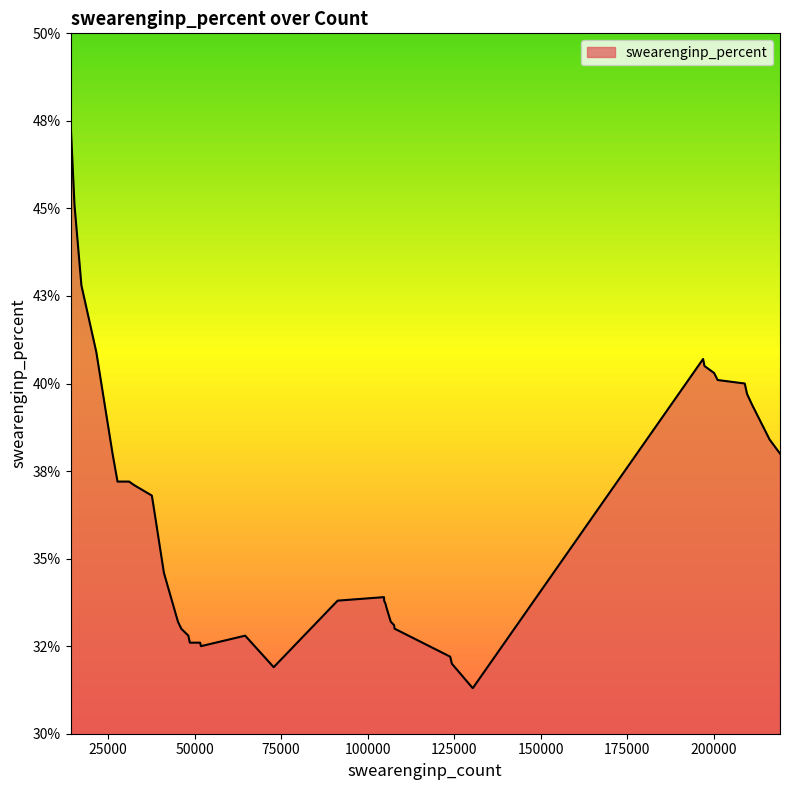

Rank the categories by value from highest to lowest.

14182, 15327, 17332, 21630, 196920, 197324, 200102, 201125, 208962, 209626, 211042, 216142, 26318, 219137, 27760, 31092, 32543, 37681, 38322, 41152, 41431, 104739, 91346, 104777, 105206, 105459, 45214, 106688, 107658, 46164, 107791, 48217, 64634, 48652, 51610, 51869, 123864, 124340, 72876, 130381